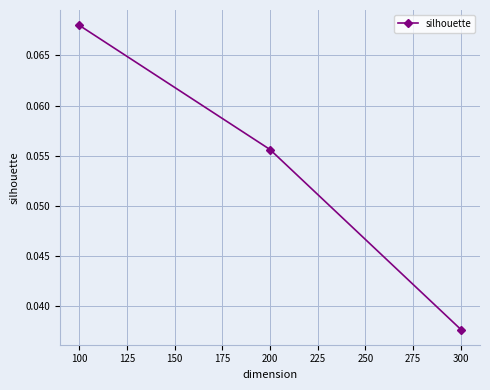

Count the number of categories in the chart.

3